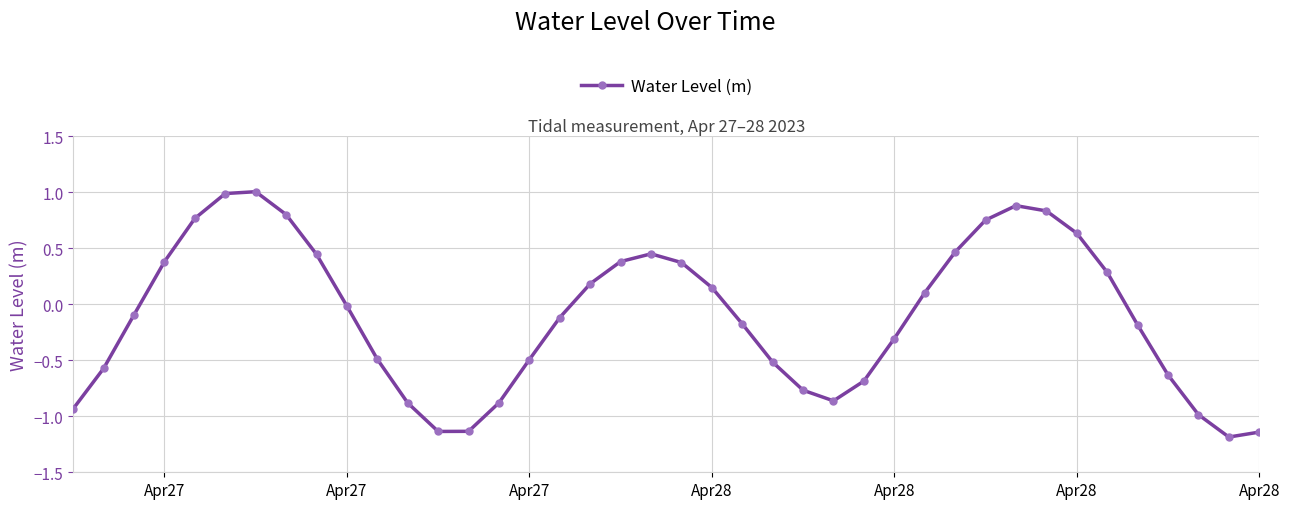

What is the average value?

-0.1